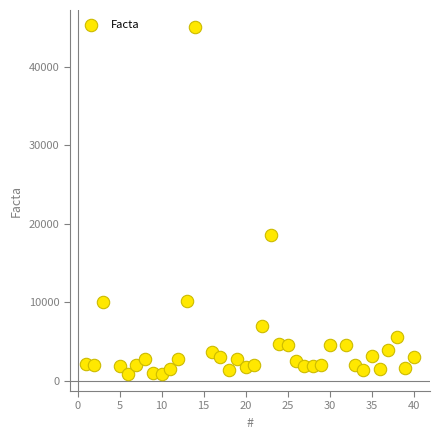

What is the range of Y values (max minus min)?

44079.4